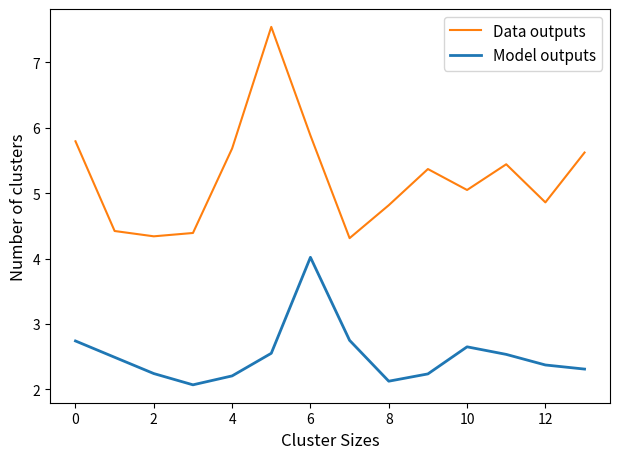

What is the maximum value for Model outputs?

4.0